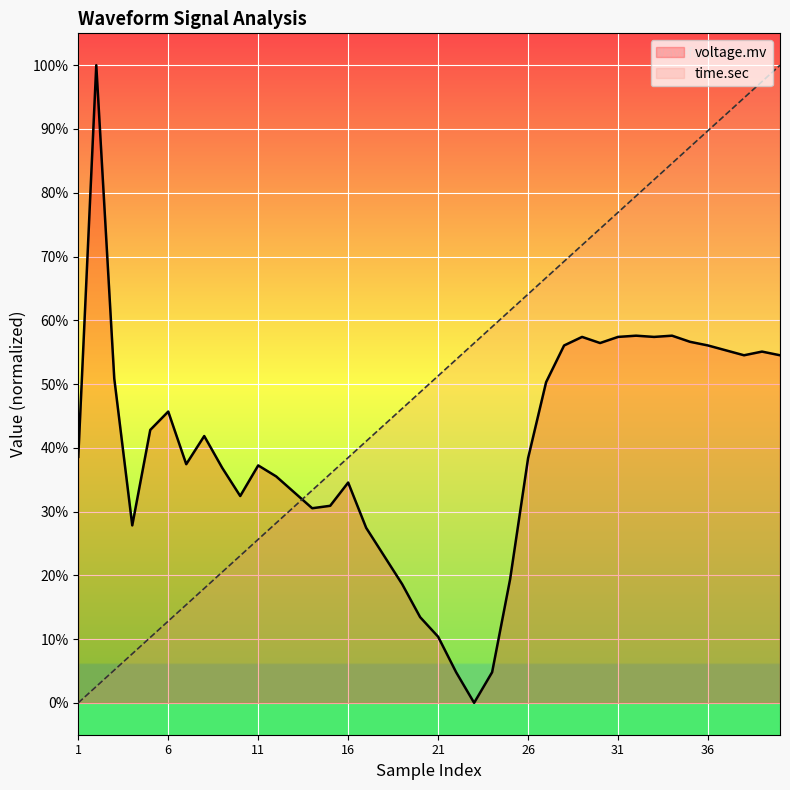

Which series ends up on top after the final intersection of voltage.mv and time.sec?

time.sec